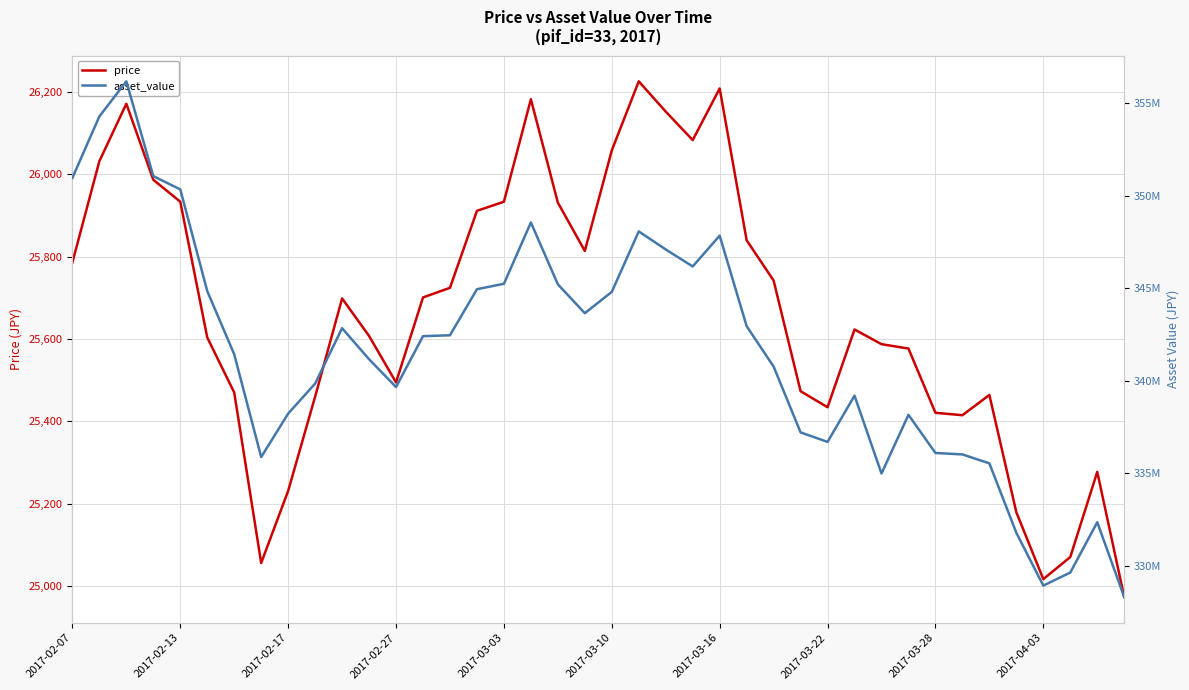

What is the average value of the asset_value series?

341550517.3